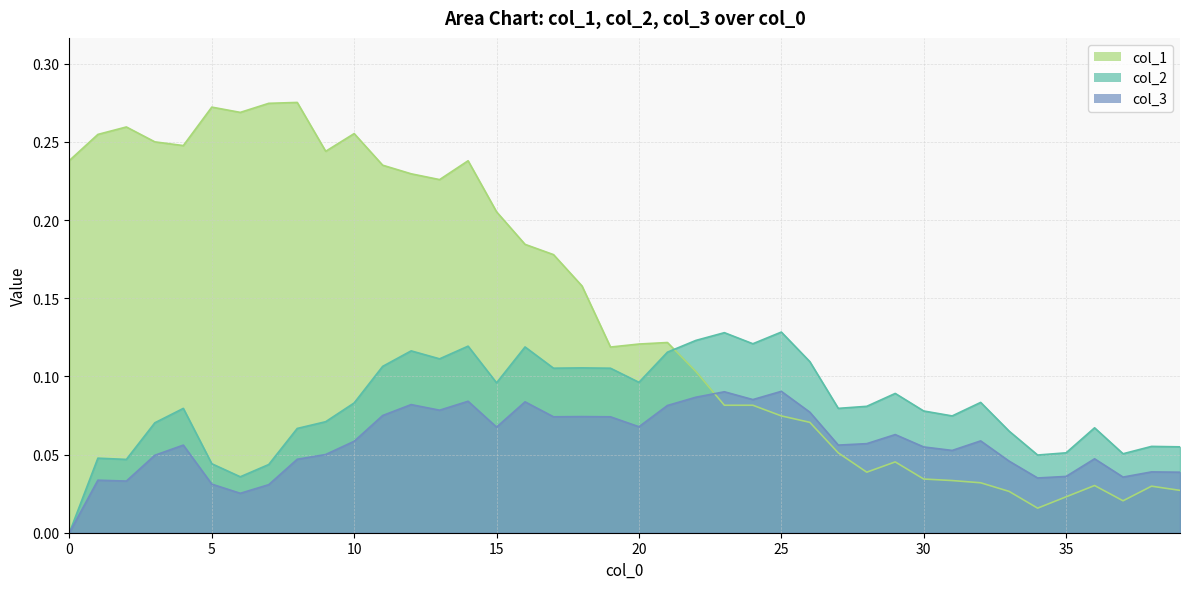

Count the number of data series in this chart.

3